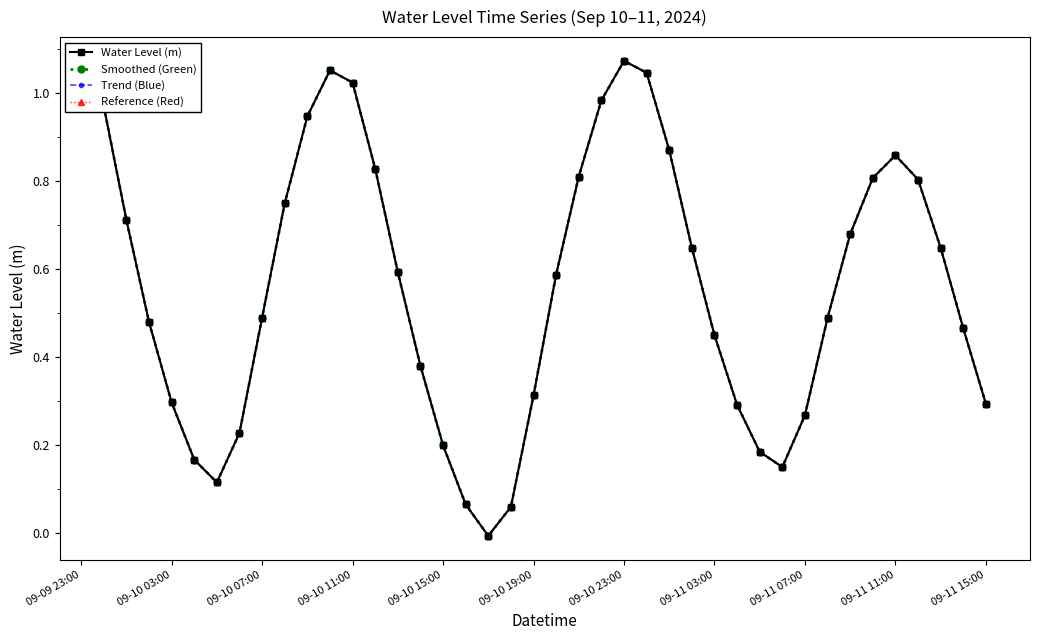

Is this an area chart (filled region under the line)?

No